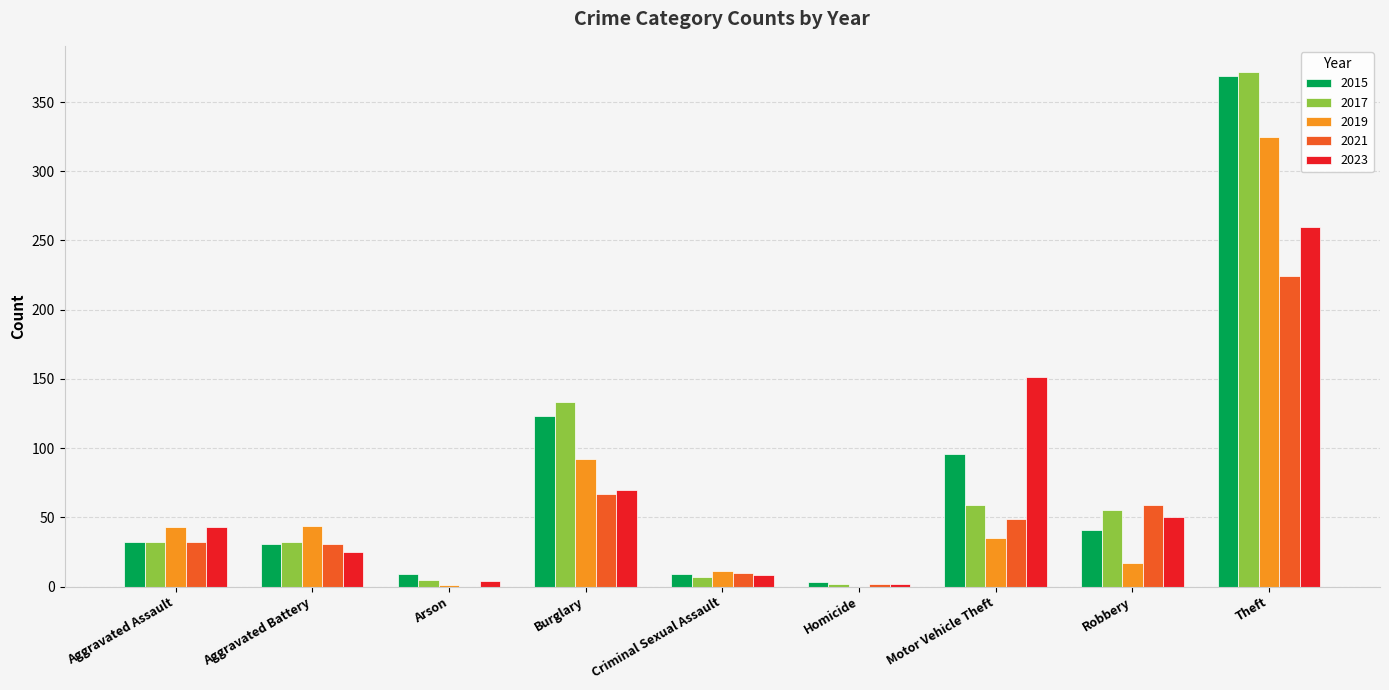

Which series has the widest spread of values?

2017